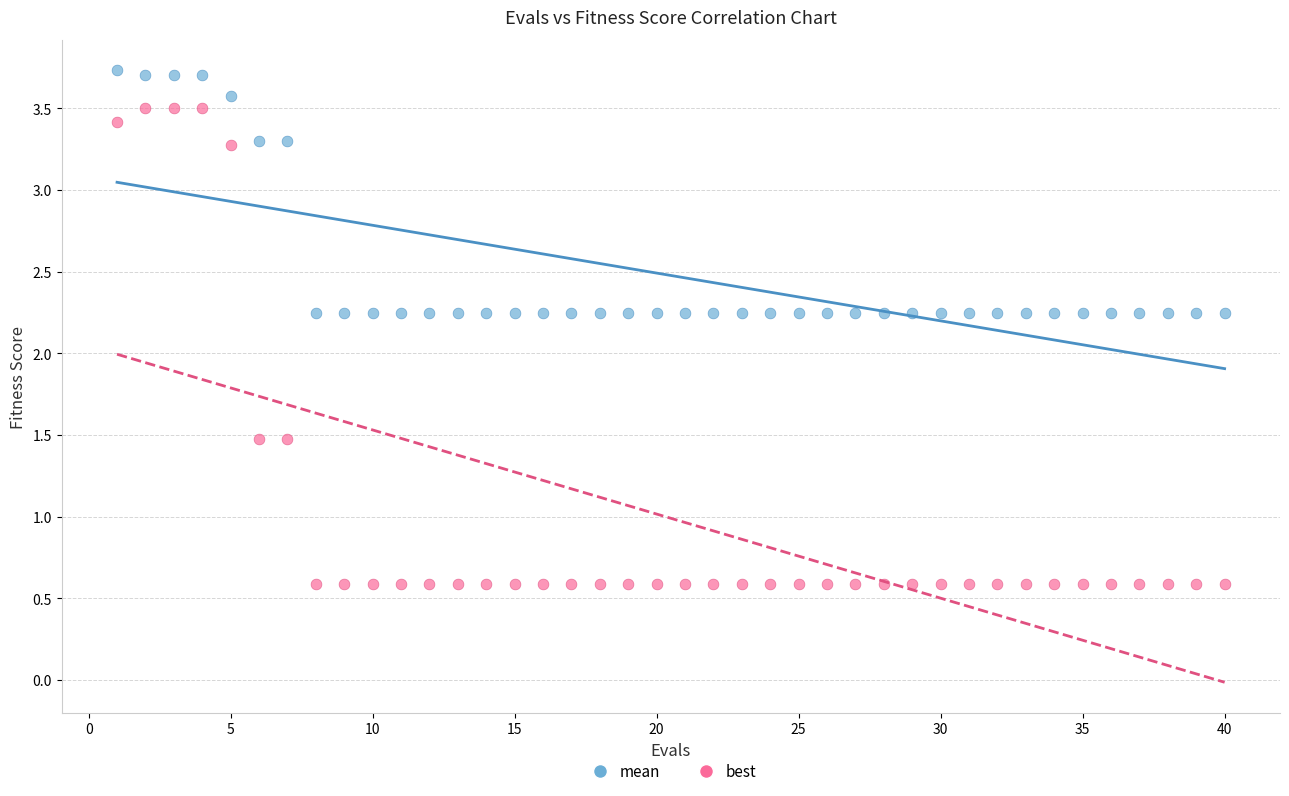

What are all the series names shown in the legend?

mean, best